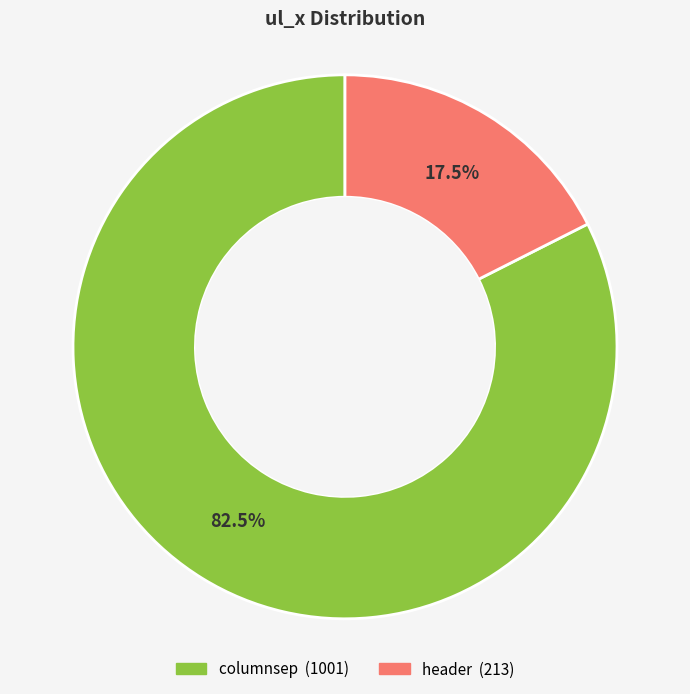

To the nearest percent, what is the combined percentage of columnsep and header?

100%